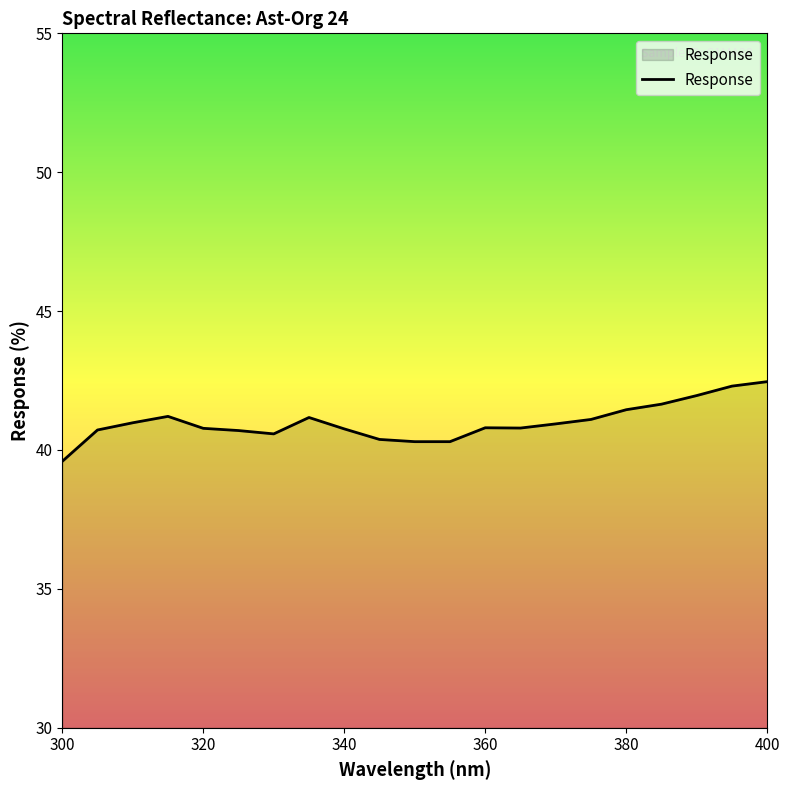

What is the minimum value shown in the chart?

39.6